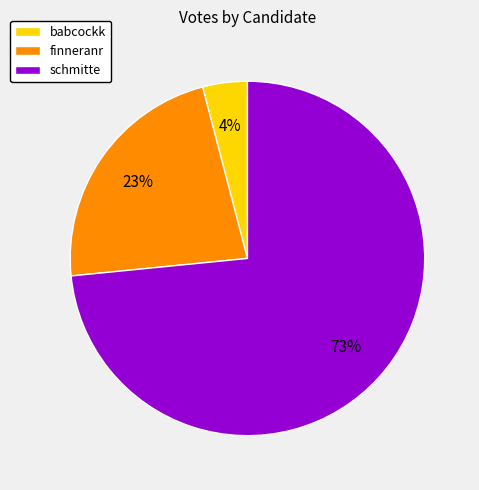

Is there a majority slice in this chart?

Yes